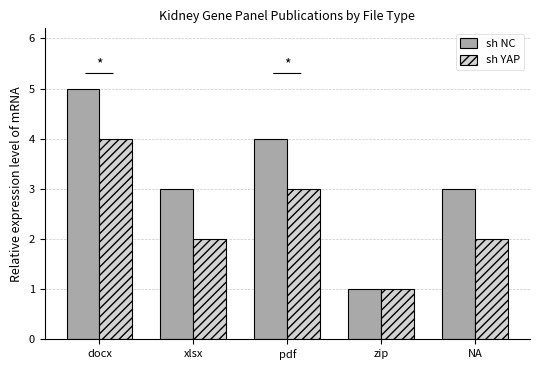

At which label does sh NC reach its minimum?

zip